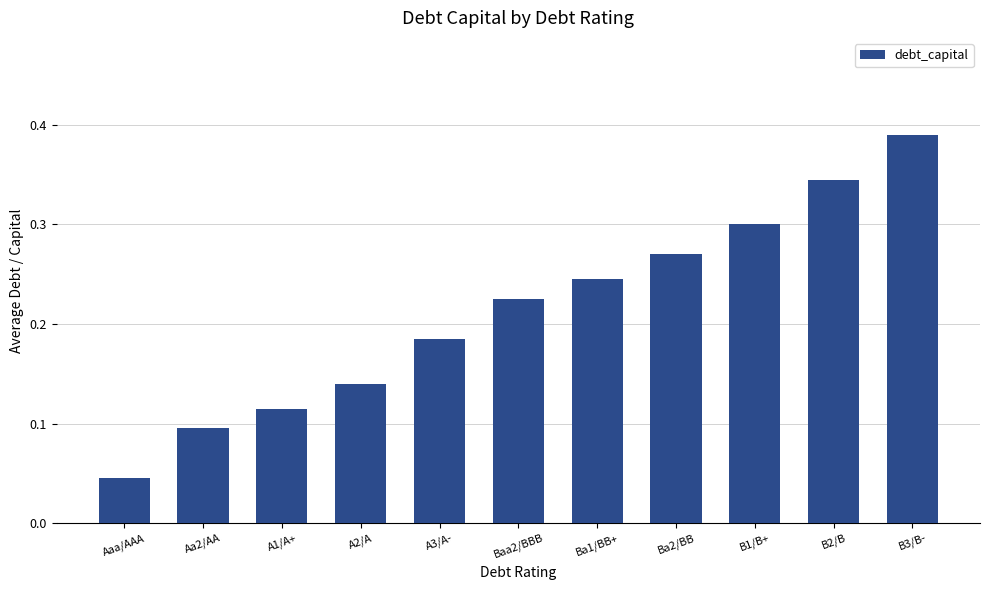

What is the label of the 9th bar from the right?

A1/A+